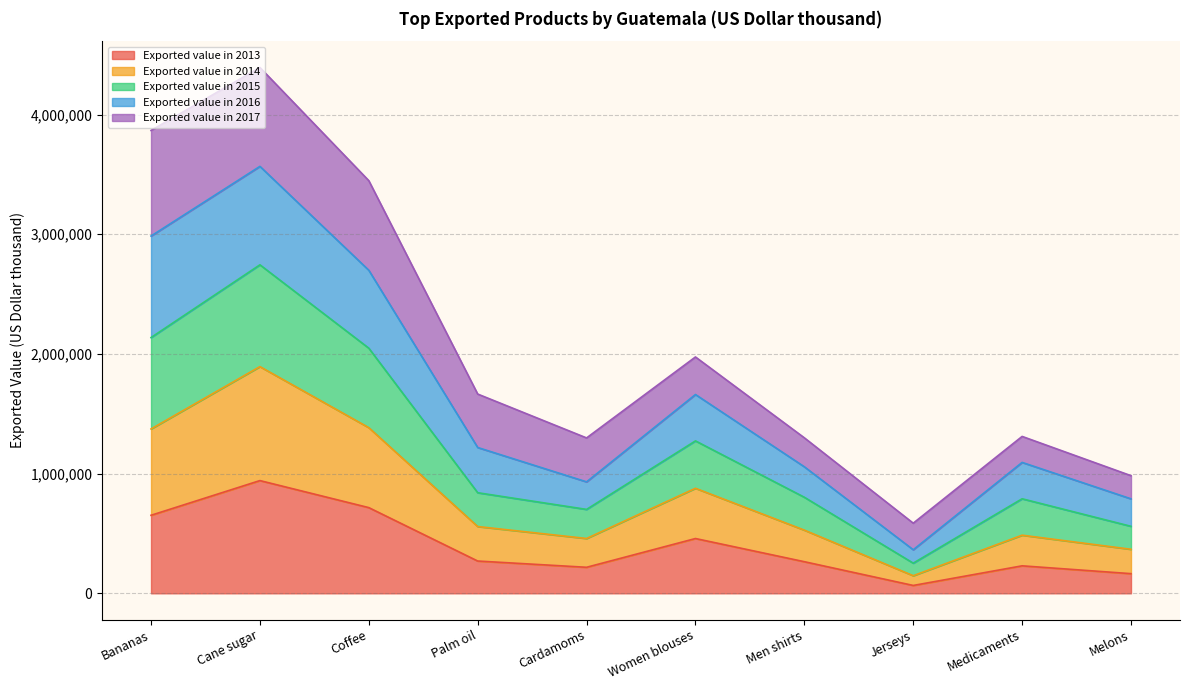

In Exported value in 2015, how many points are lower than both neighbors (excluding endpoints)?

2